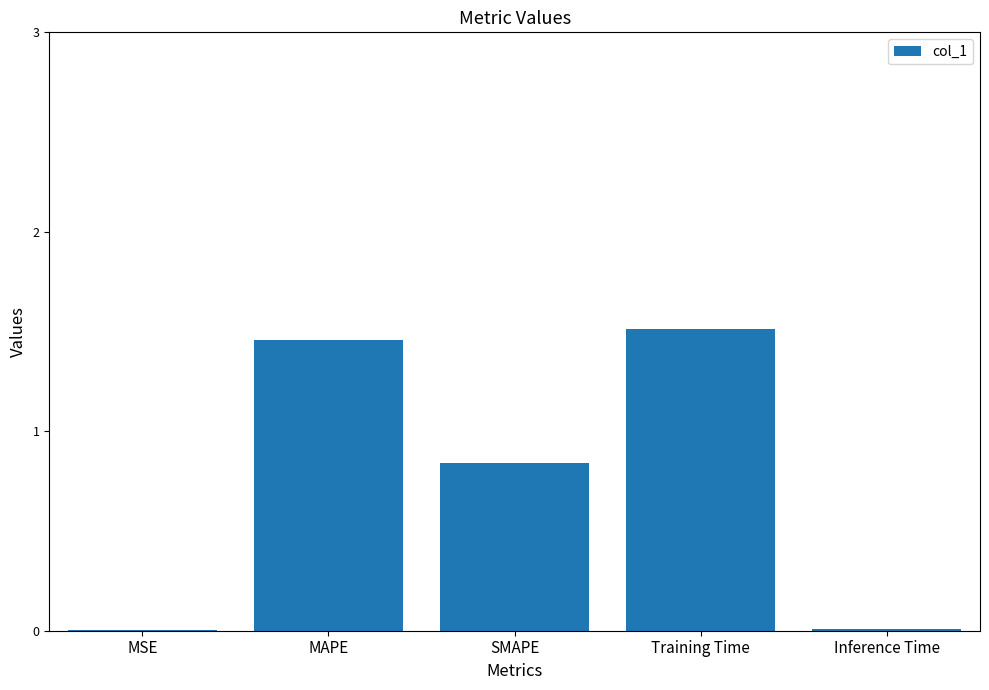

What is the sum of all values?

3.8